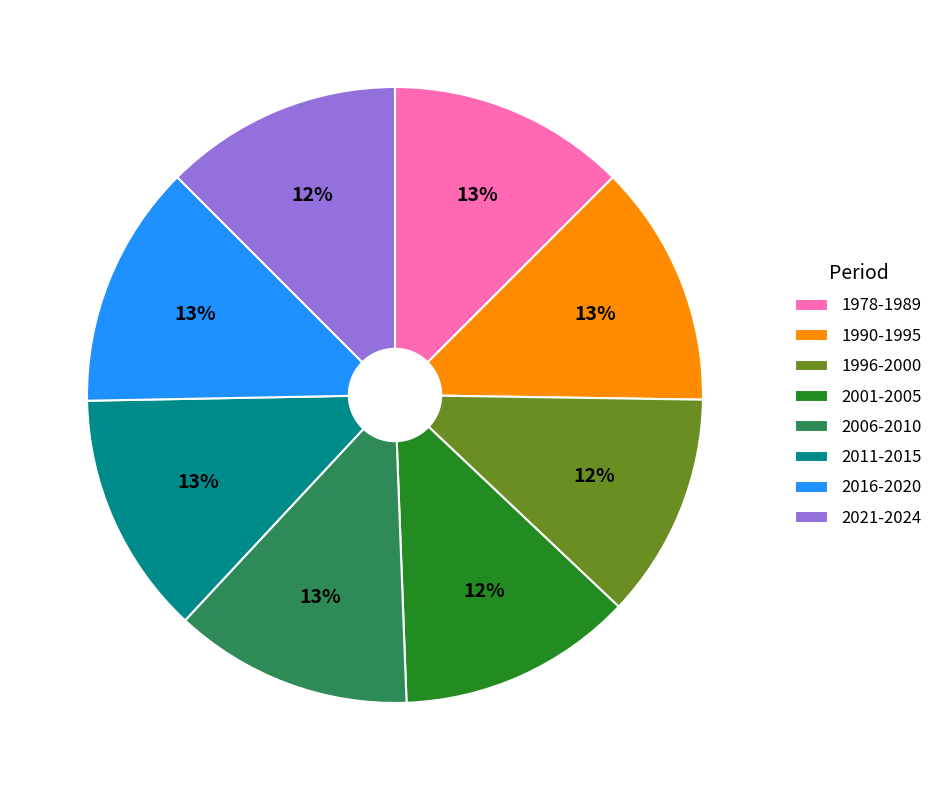

Do 2006-2010 and 2016-2020 together represent more than half of the pie?

No